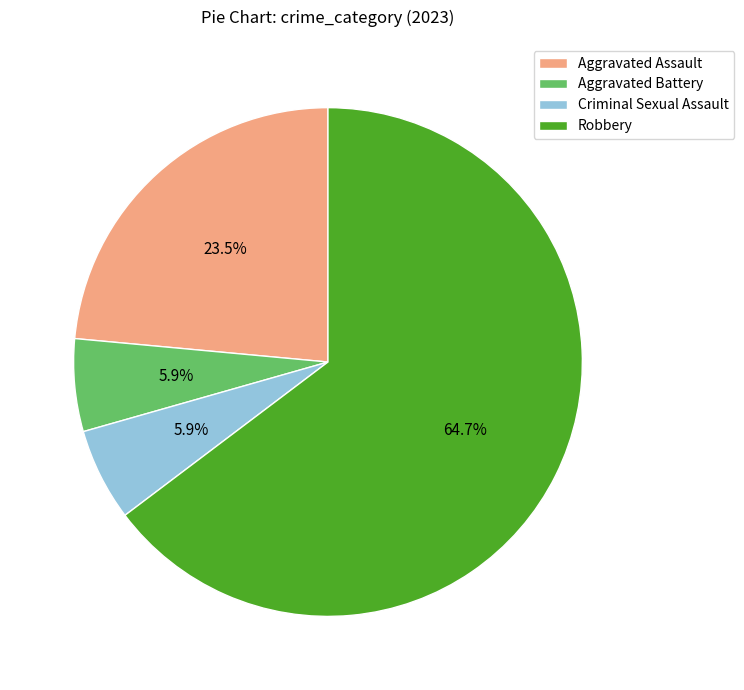

Combined, what portion of the pie is Criminal Sexual Assault and Aggravated Assault?

29.4%